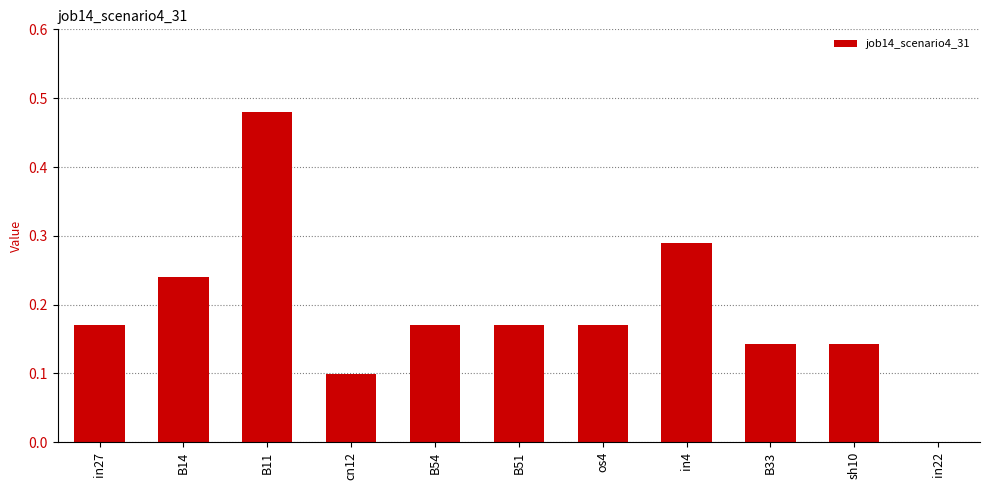

How many values are between 0 and 1?

11